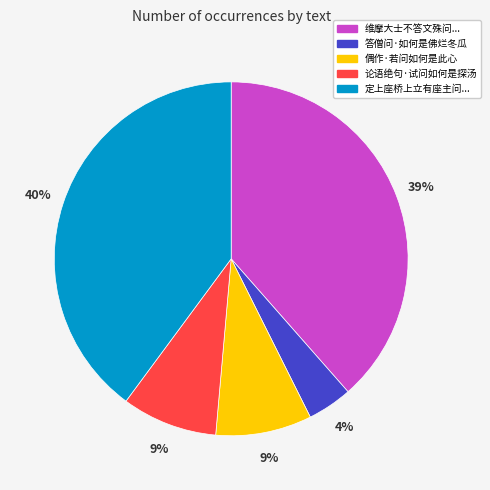

Is there any slice that represents more than half of the pie?

No